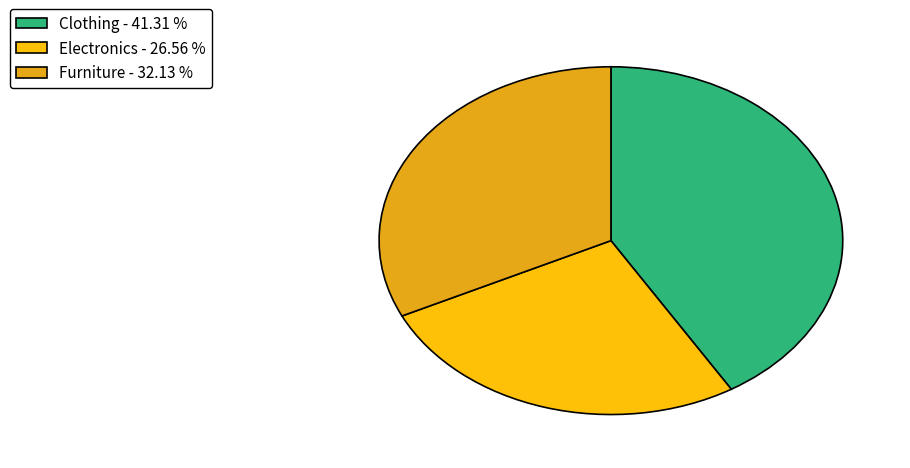

What is the largest slice in the pie chart?

Clothing